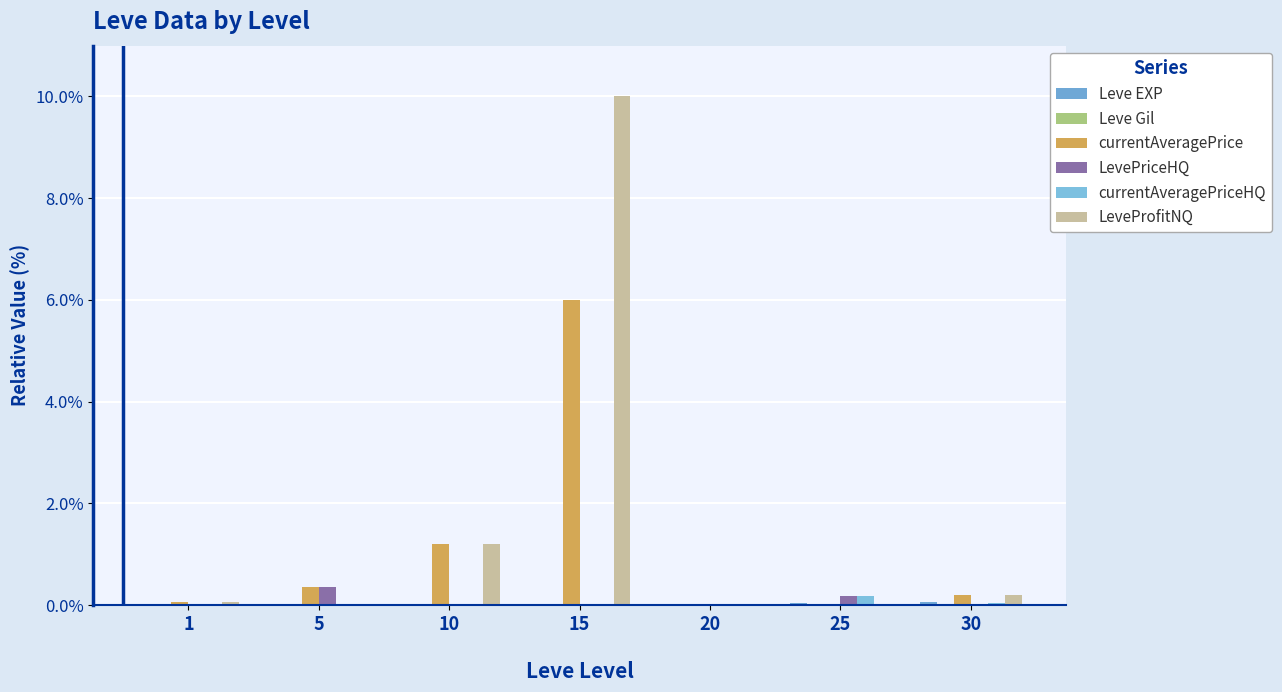

Rank the categories by currentAveragePrice value from lowest to highest.

20, 25, 1, 30, 5, 10, 15